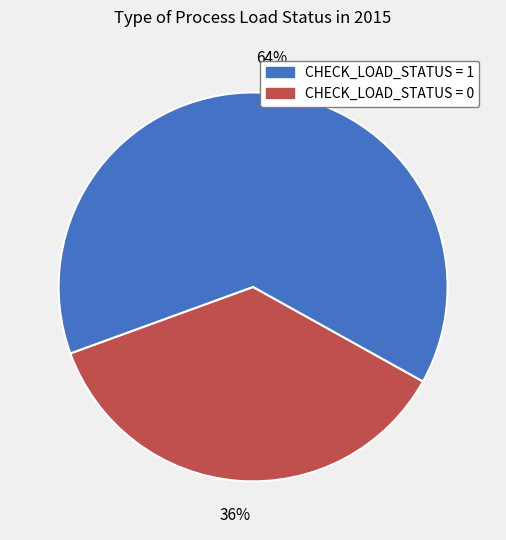

Is there a majority slice in this chart?

Yes